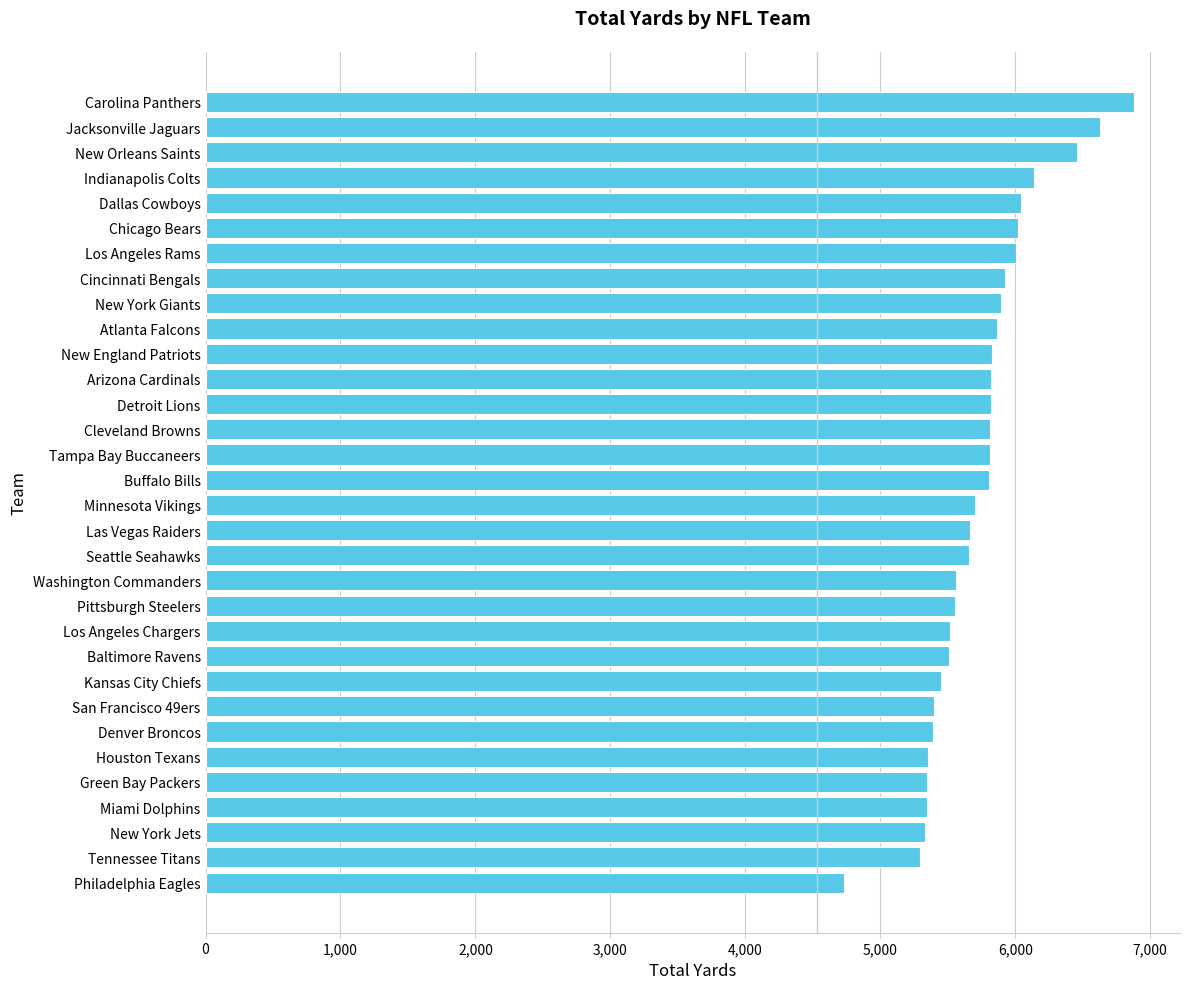

What is the change in value from Seattle Seahawks to Los Angeles Rams?

+347